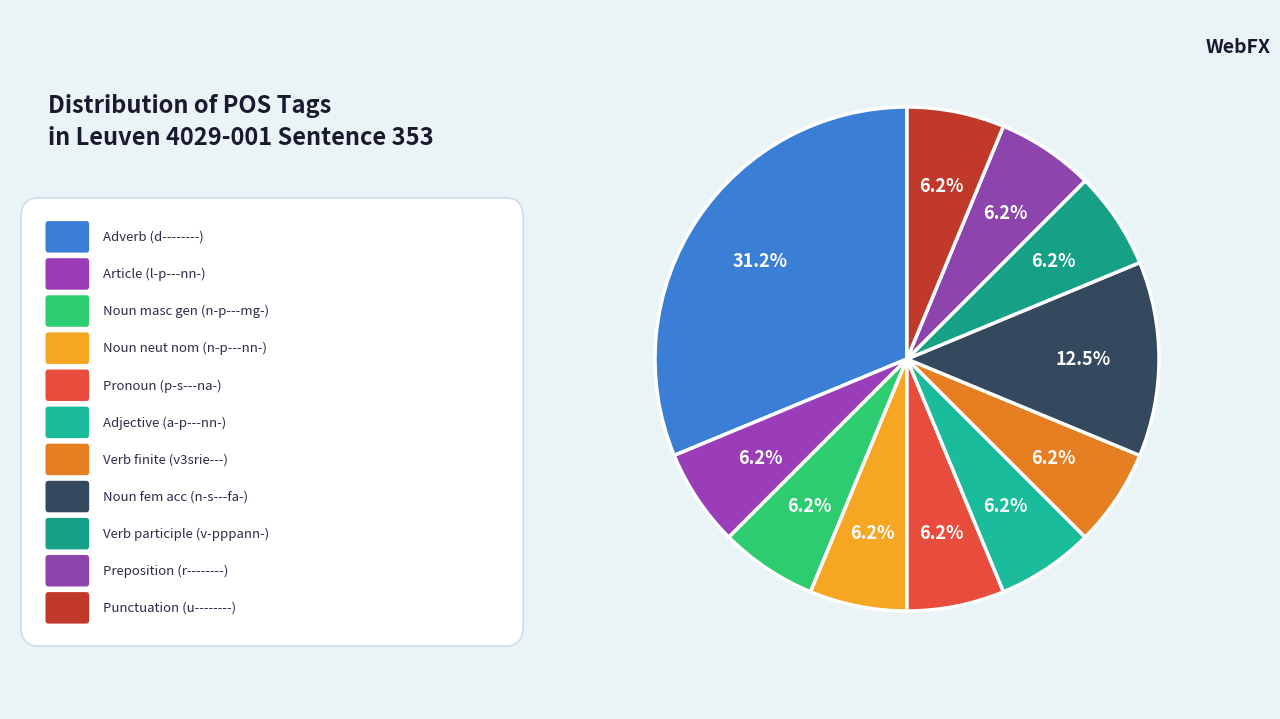

How many slices are in this pie chart?

11